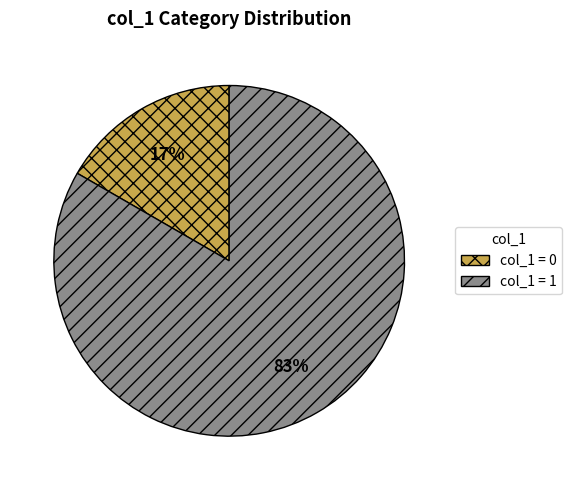

Combined, do col_1 = 0 and col_1 = 1 account for over 50%?

Yes